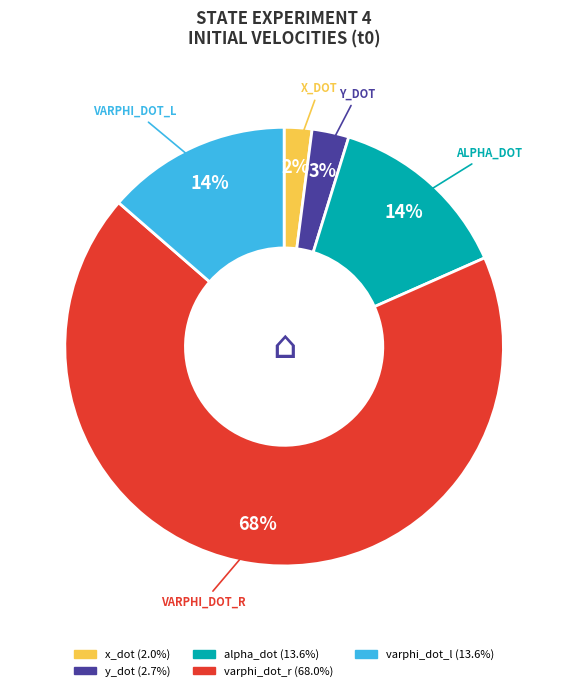

To the nearest percent, what is the average slice percentage?

20%